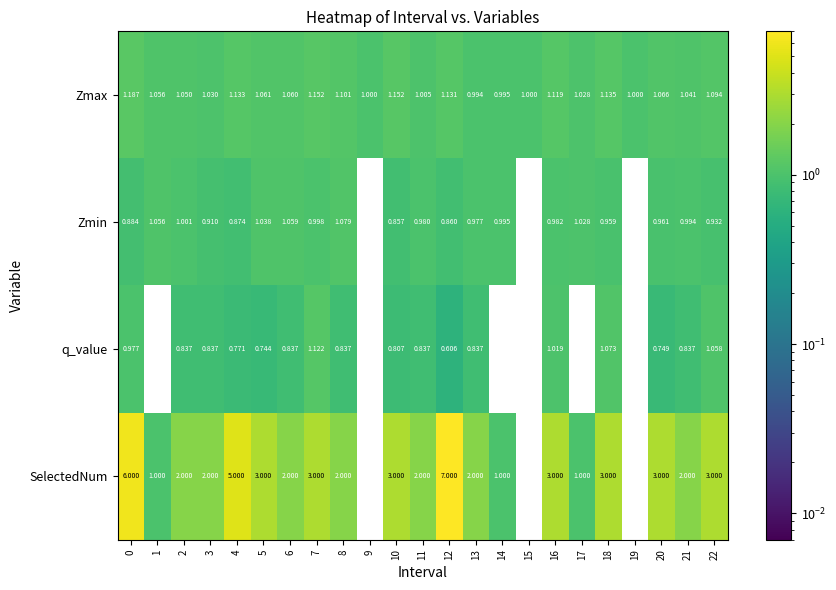

What is the spread (max minus min) of values at 20?

2.3